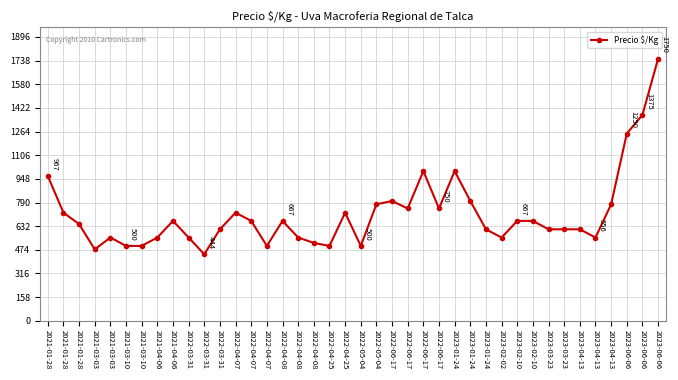

How many values are below 667?

20